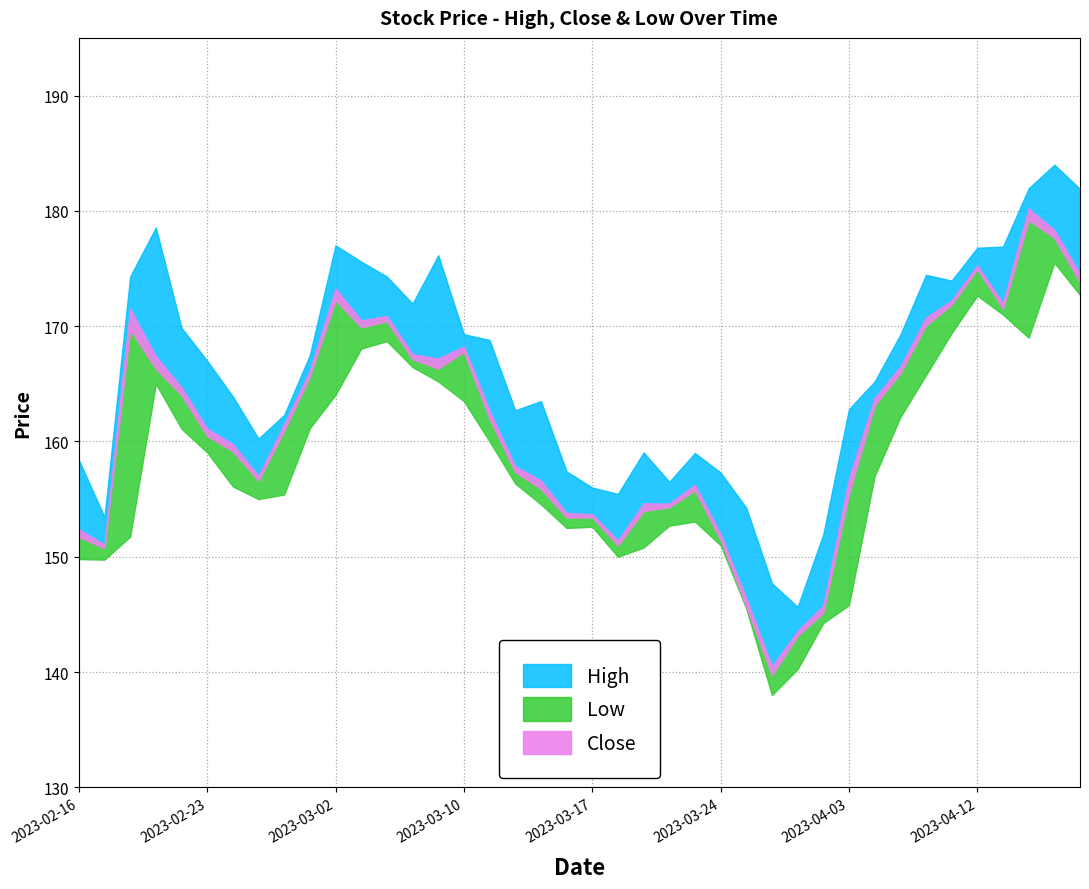

Between 2023-02-17 and 2023-03-28, which is larger?

2023-02-17